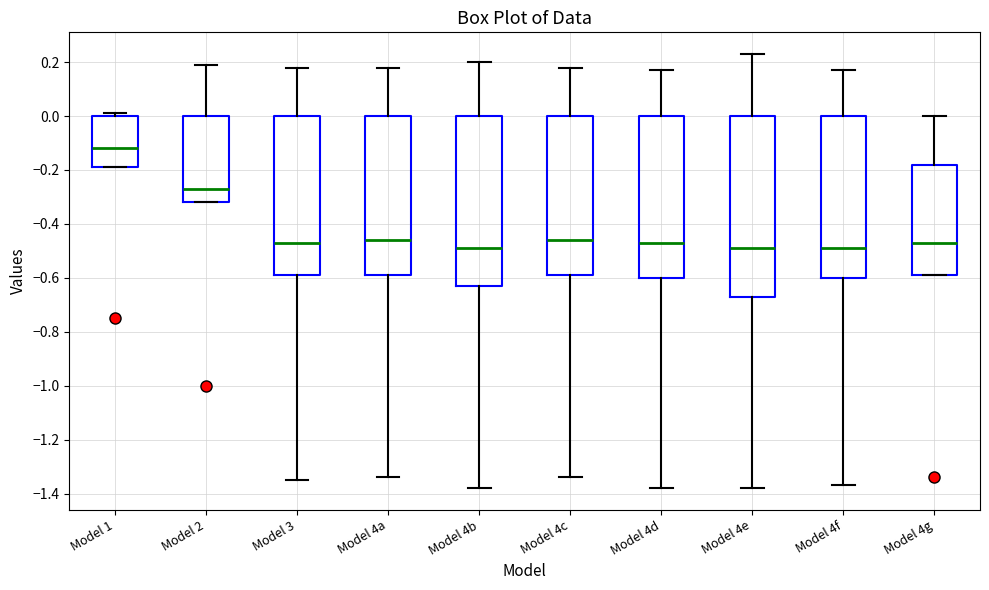

Reading left to right, read every box against the y-axis: the position of its median line, the range the box covers, and the ends of its whiskers. The values are not printed on the chart, so give them approximately, as read against the axis.

Model 1: median -0.12, box -0.18 to 0.00, whiskers -0.18 to 0.02
Model 2: median -0.26, box -0.32 to 0.00, whiskers -0.32 to 0.20
Model 3: median -0.46, box -0.58 to 0.00, whiskers -1.34 to 0.18
Model 4a: median -0.46, box -0.58 to 0.00, whiskers -1.34 to 0.18
Model 4b: median -0.48, box -0.62 to 0.00, whiskers -1.38 to 0.20
Model 4c: median -0.46, box -0.58 to 0.00, whiskers -1.34 to 0.18
Model 4d: median -0.46, box -0.60 to 0.00, whiskers -1.38 to 0.18
Model 4e: median -0.48, box -0.66 to 0.00, whiskers -1.38 to 0.24
Model 4f: median -0.48, box -0.60 to 0.00, whiskers -1.36 to 0.18
Model 4g: median -0.46, box -0.58 to -0.18, whiskers -0.58 to 0.00